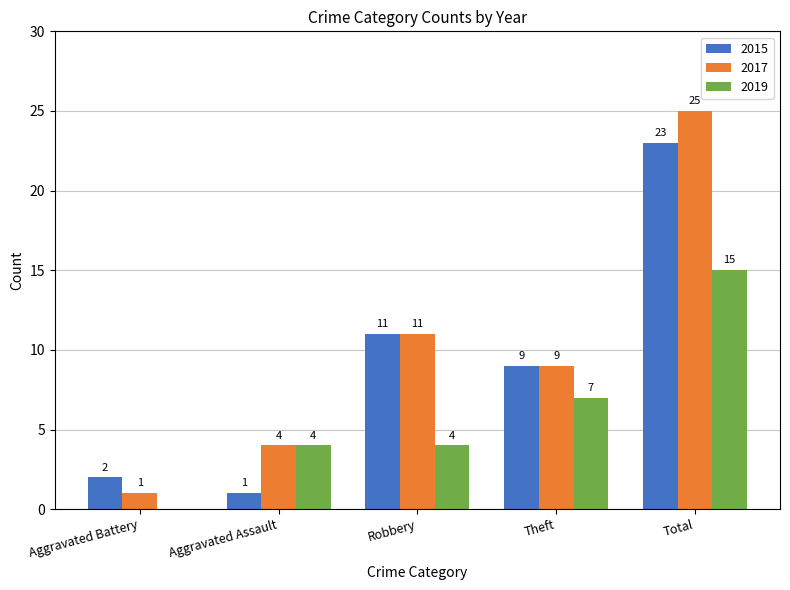

What is the difference between the 2015 values at Aggravated Assault and Aggravated Battery?

1